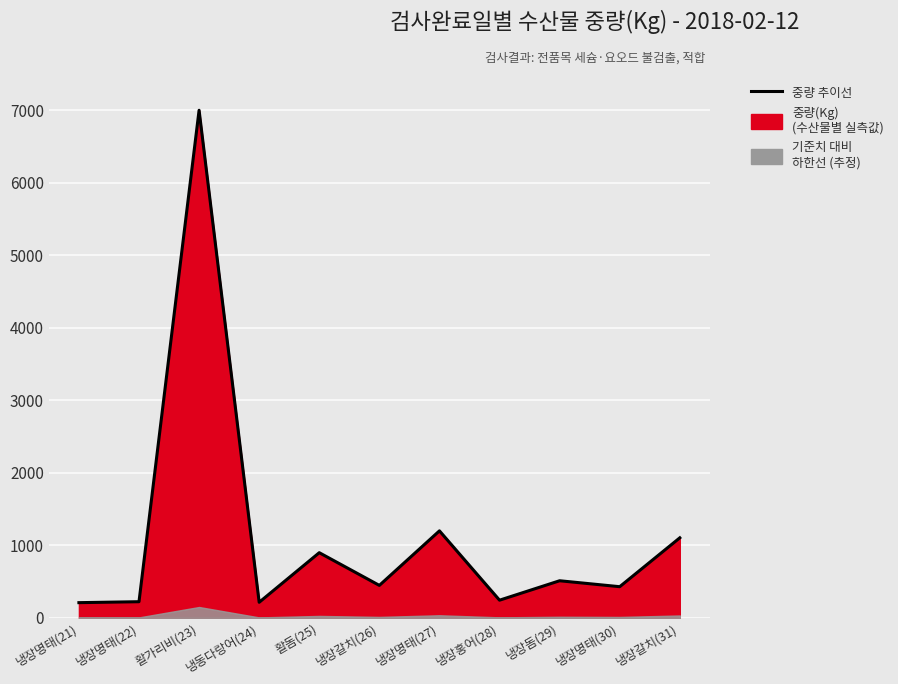

How many points are lower than both their immediate neighbors (excluding endpoints)?

4